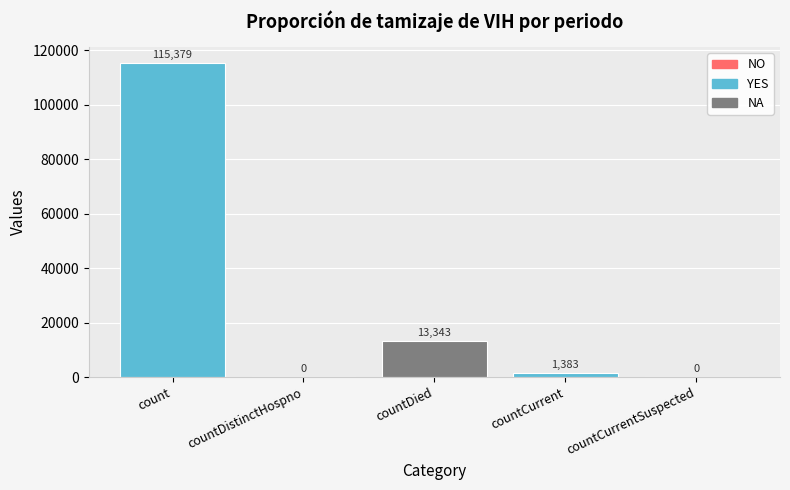

What is the maximum value shown in the chart?

115379